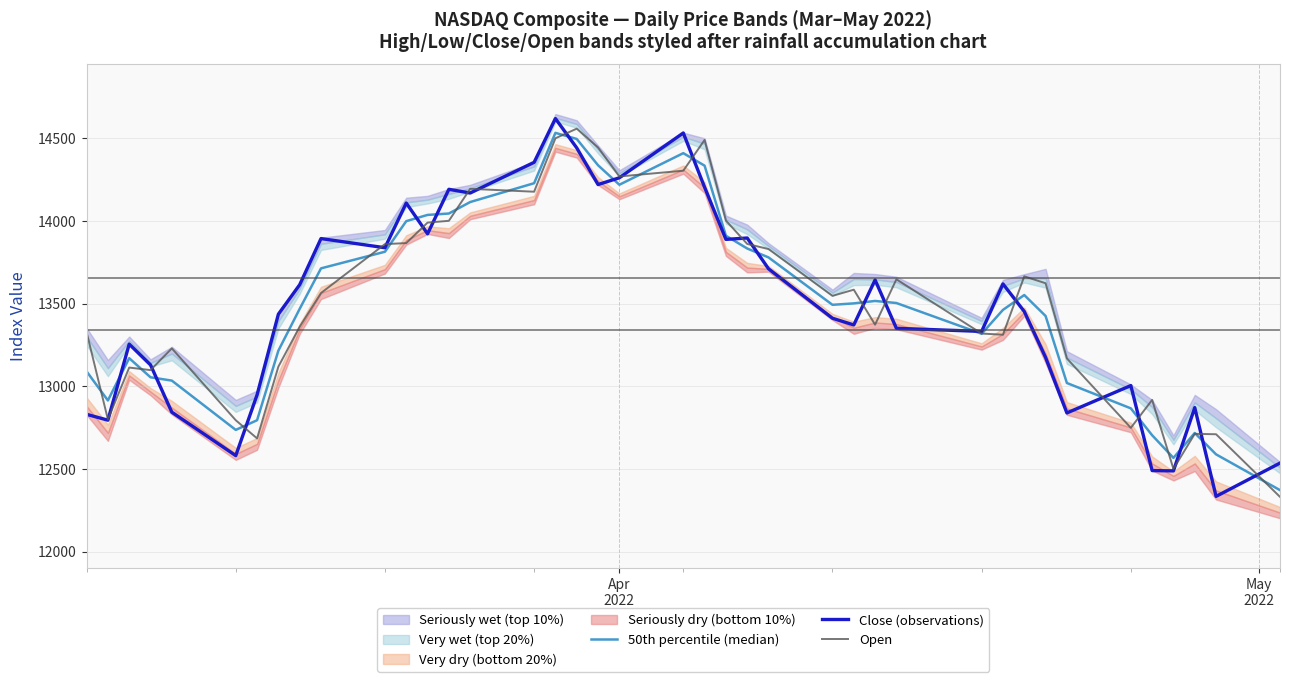

How many intersections are there between Open and Close (observations)?

23